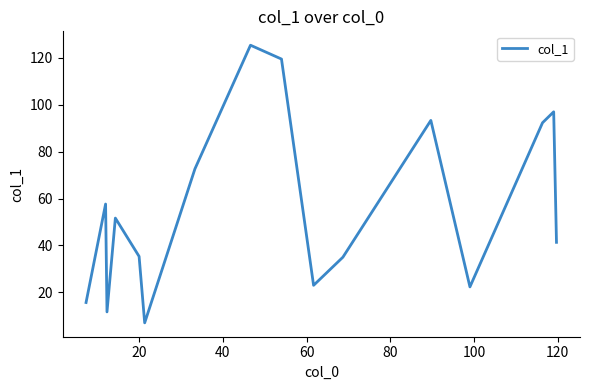

How many lines are shown in the chart?

1